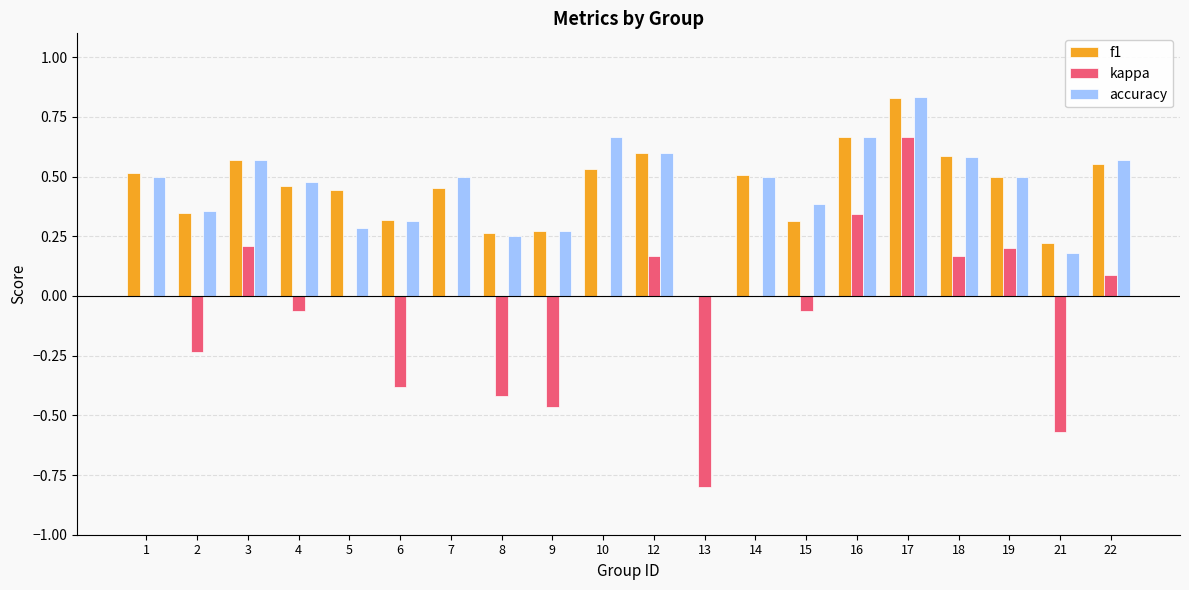

Are the bars horizontal?

No